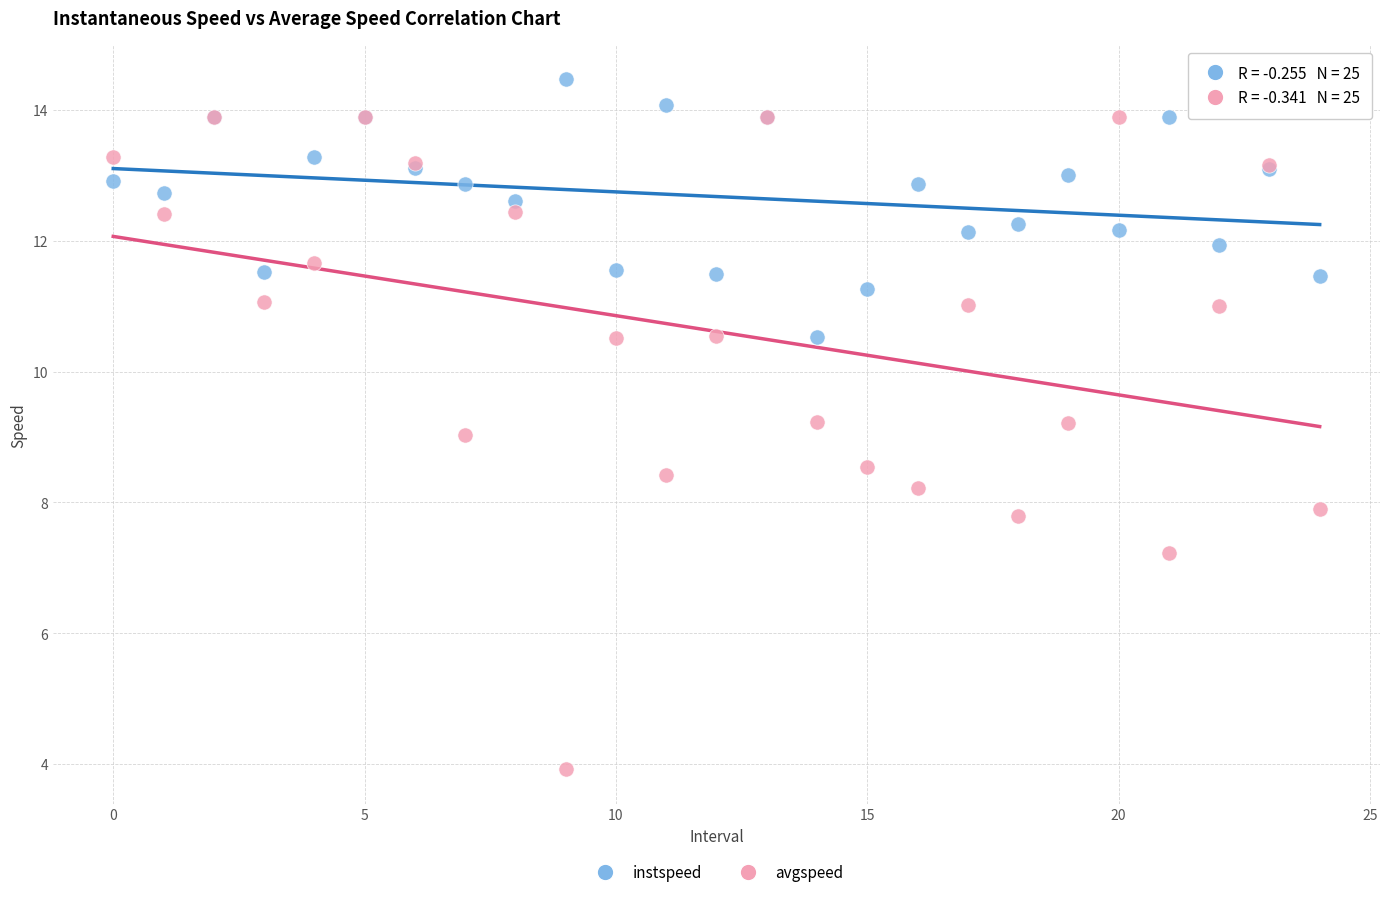

What are all the series names shown in the legend?

instspeed, avgspeed